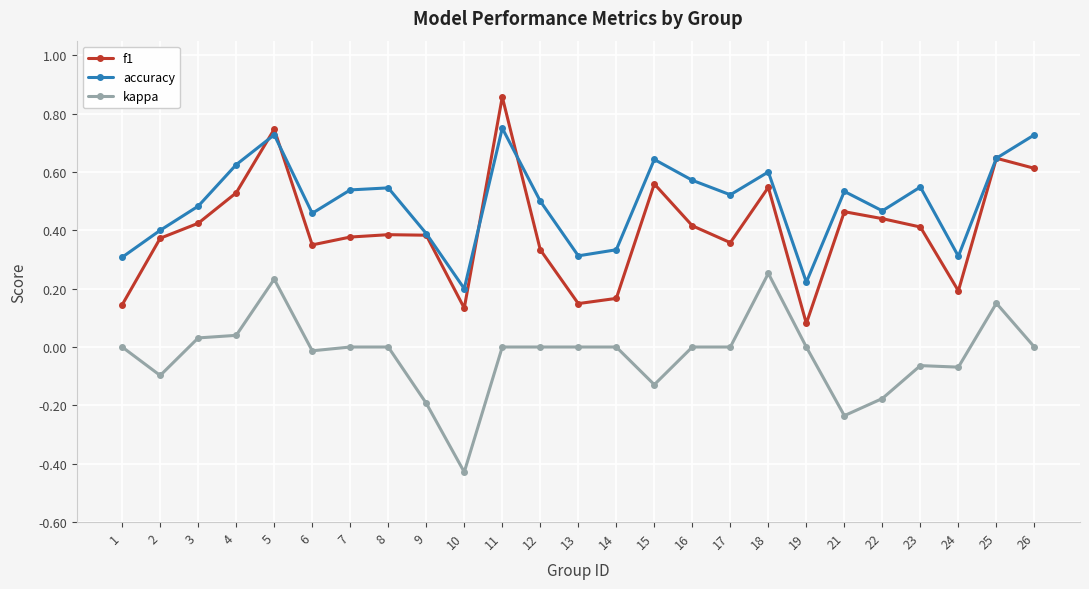

Rank the series by their average value, from highest to lowest.

accuracy, f1, kappa